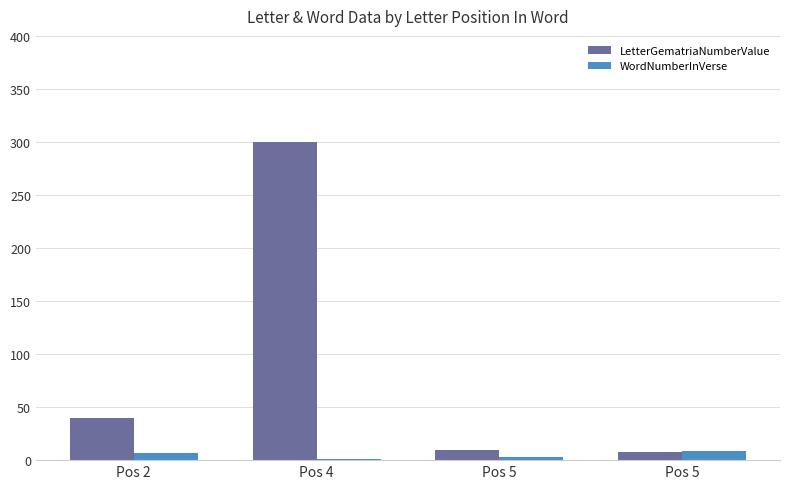

Rank the series by their maximum value, from lowest to highest.

WordNumberInVerse, LetterGematriaNumberValue